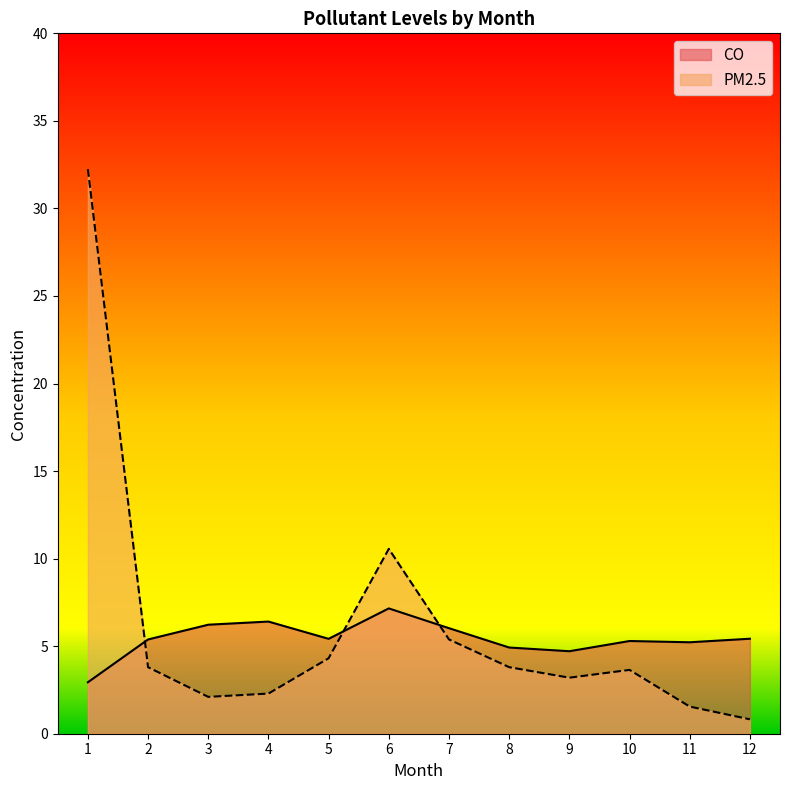

What is the lowest value of the CO series?

2.9